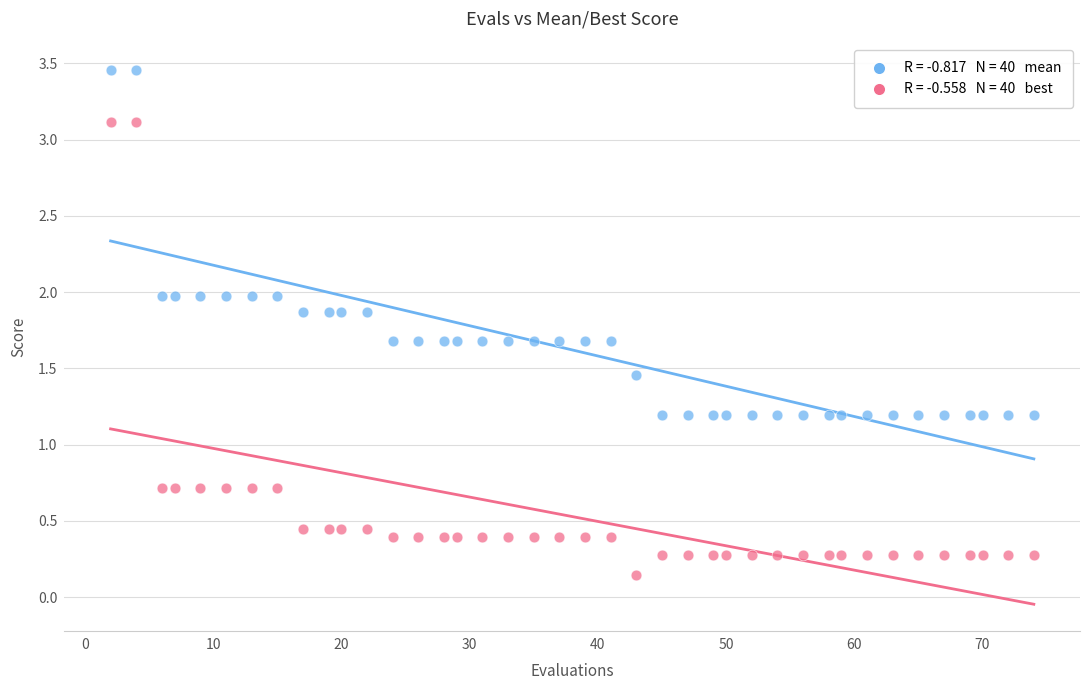

Across all data points, what is the range of Y values (max minus min)?

3.3